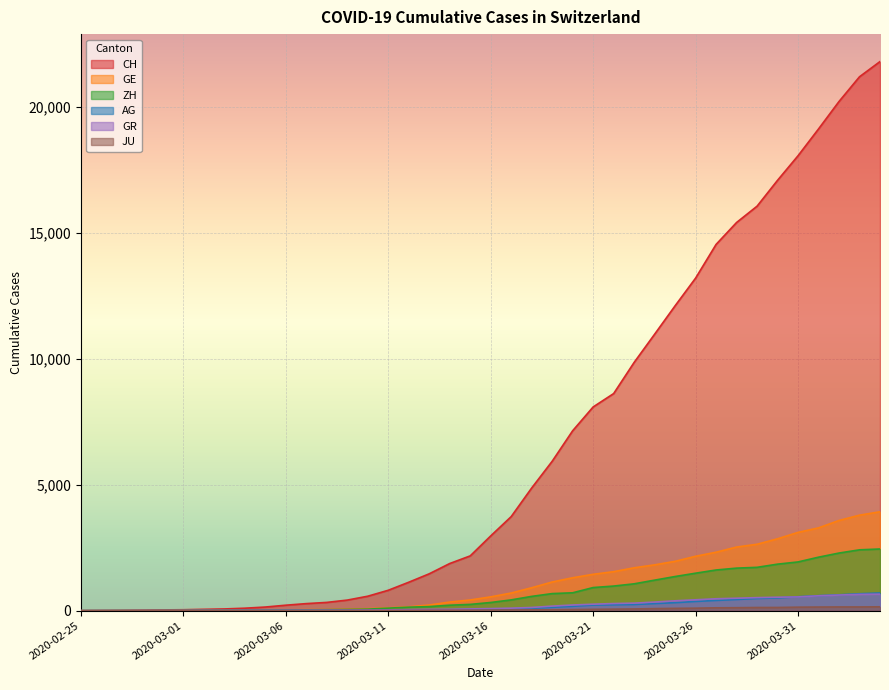

True or false: AG has a value of 12 at 2020-03-13.

False